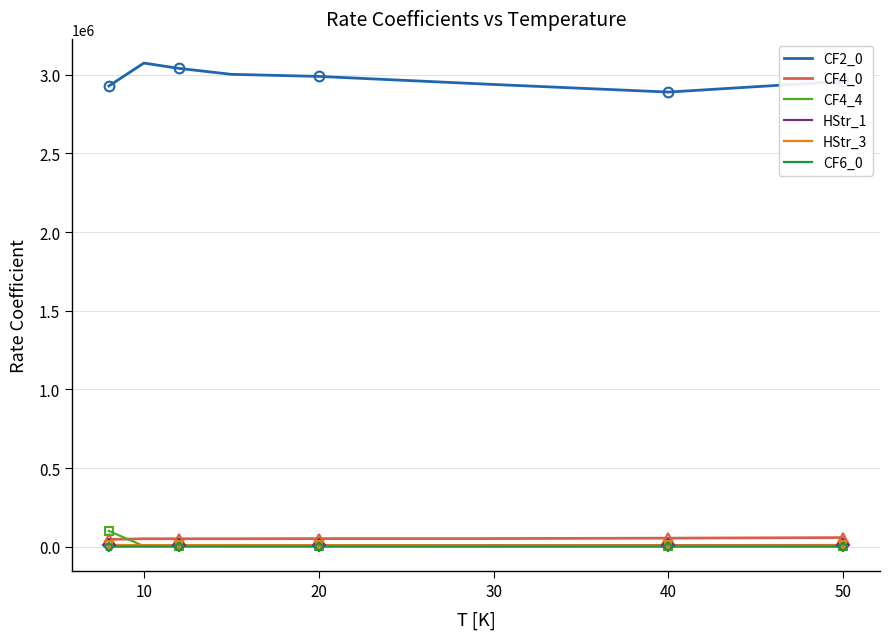

True or false: CF2_0 and CF4_4 cross at least once.

False